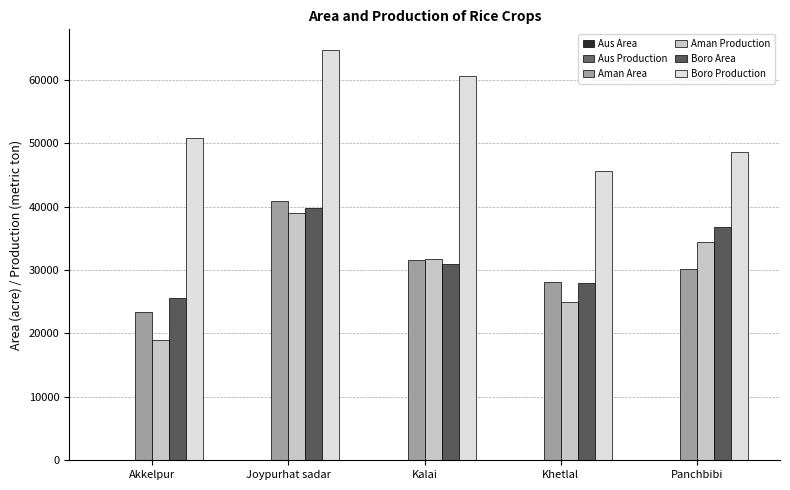

What is the total value across all series at Khetlal?

126551